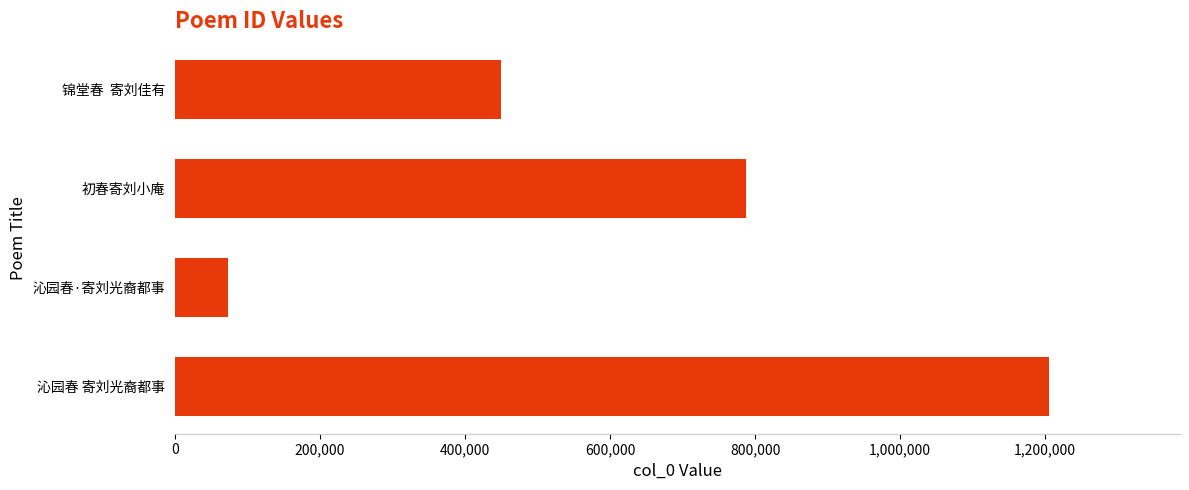

How many data points does each series have?

4